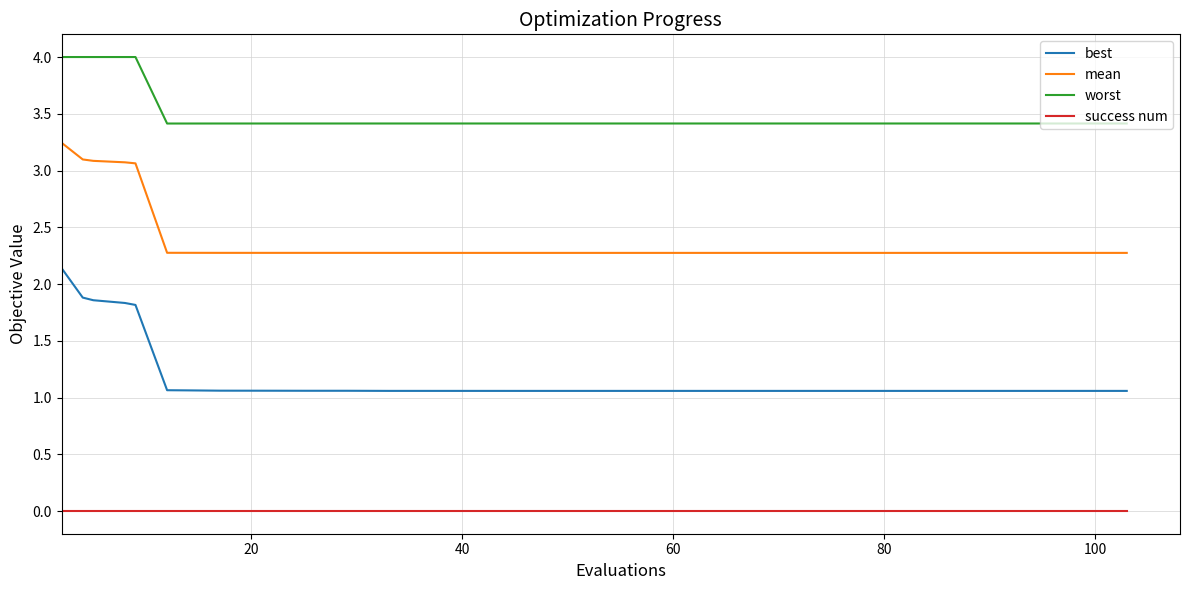

True or false: worst and success num intersect in this chart.

False